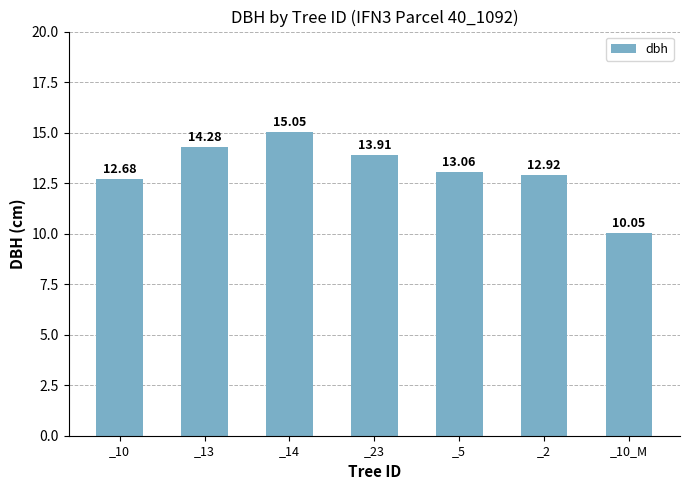

Which category has the highest value across all series?

_14